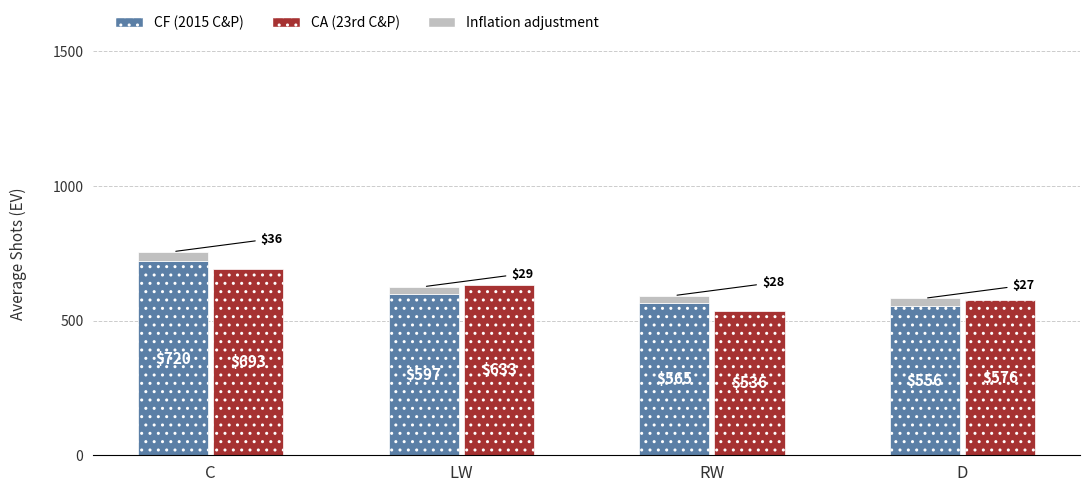

What is the difference between the second highest and second lowest values in the CA (23rd C&P) series?

57